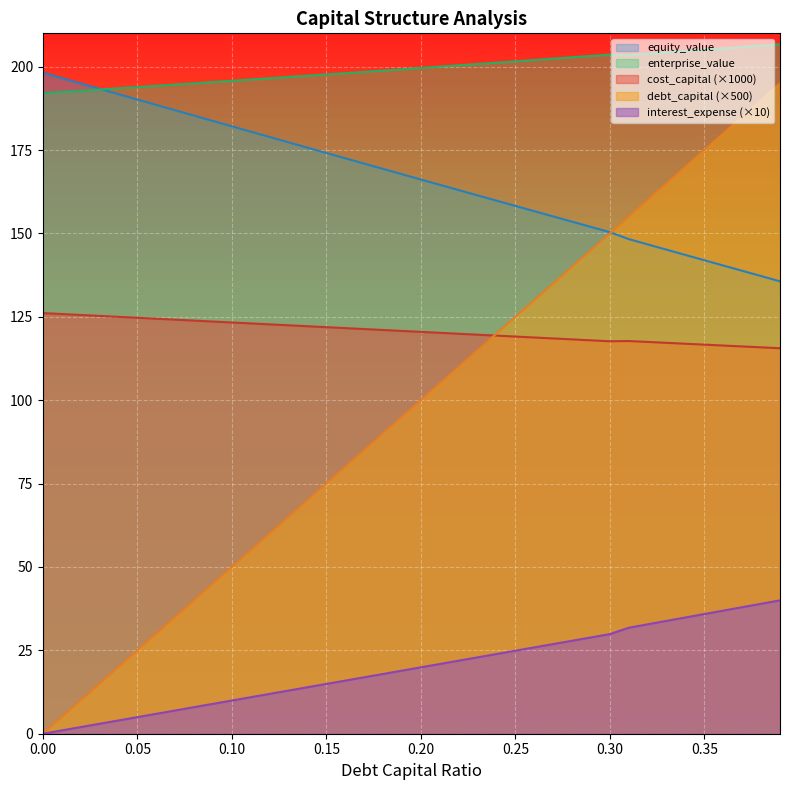

Rank the series by their maximum value, from lowest to highest.

interest_expense (×10), cost_capital (×1000), debt_capital (×500), equity_value, enterprise_value